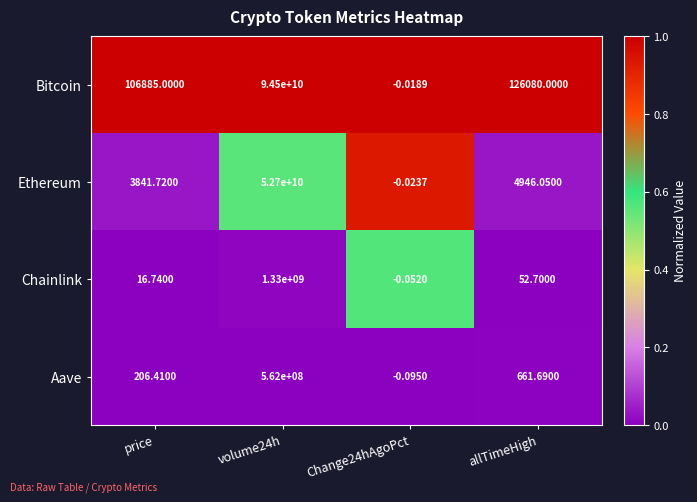

How many series are shown in this chart?

4